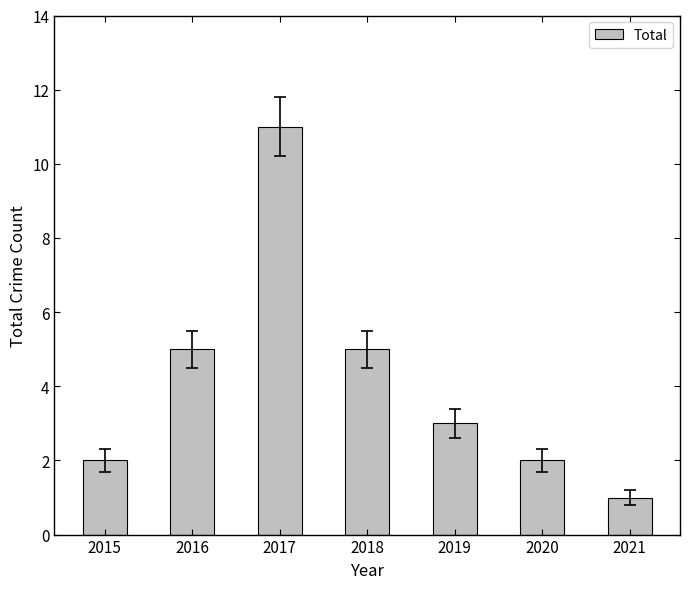

What is the average value?

4